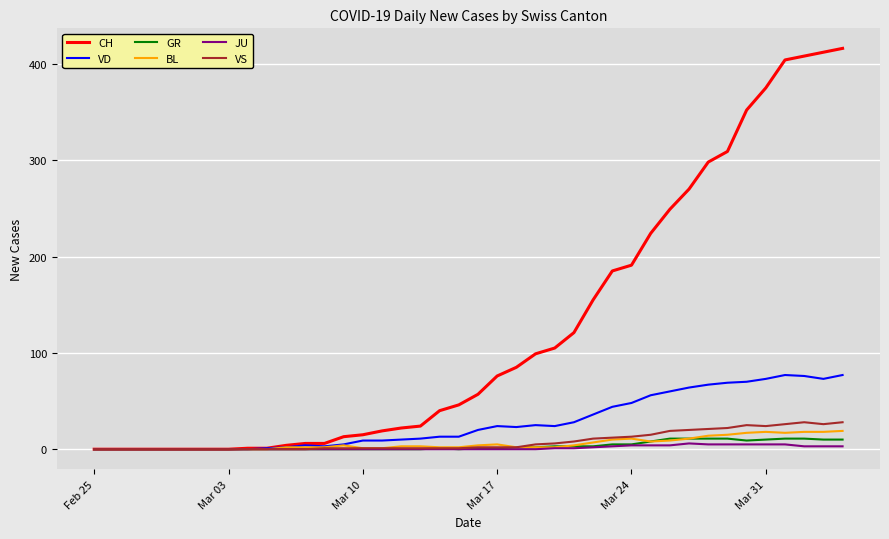

Which series has the largest range (max minus min)?

CH